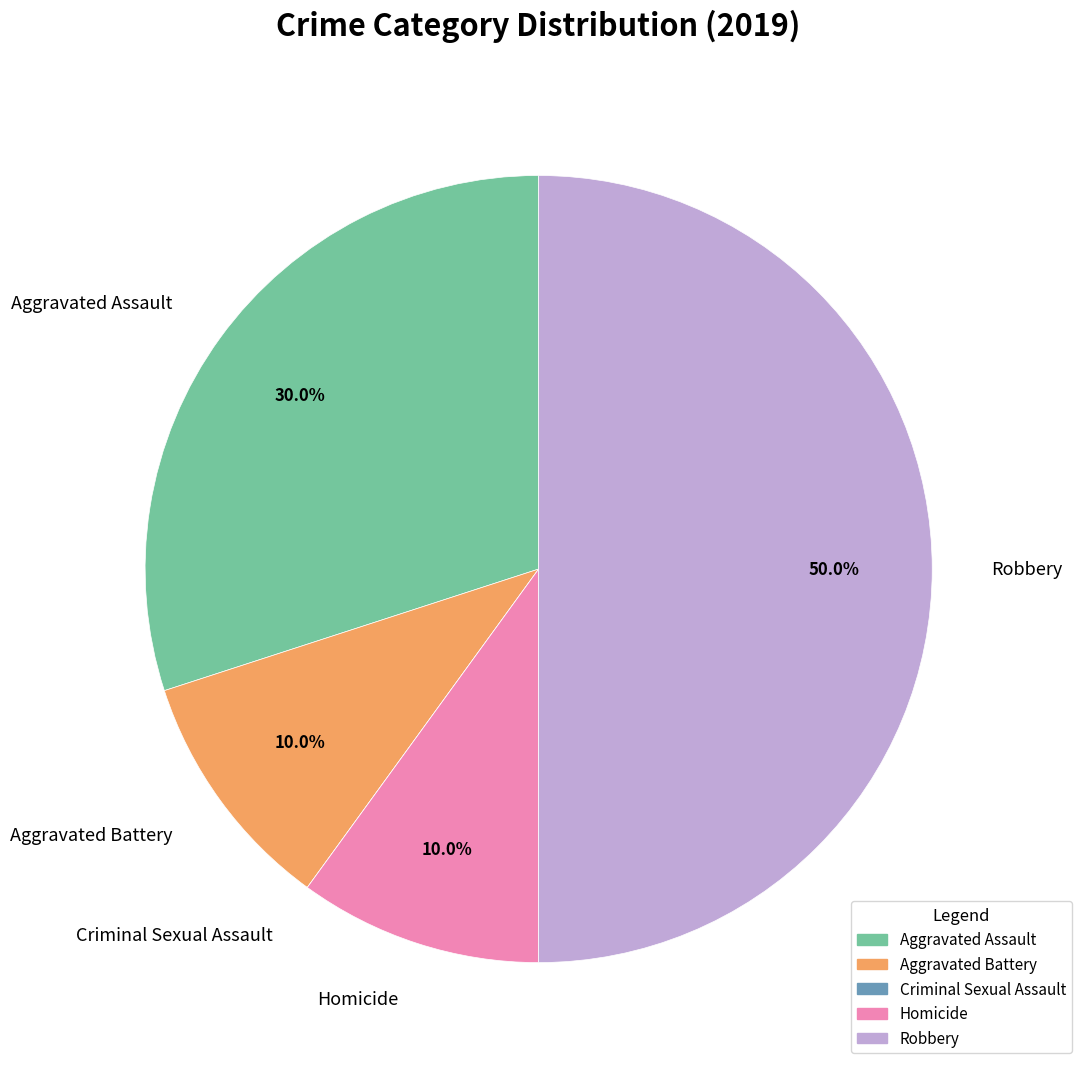

Which has a higher value, Robbery or Aggravated Assault?

Robbery